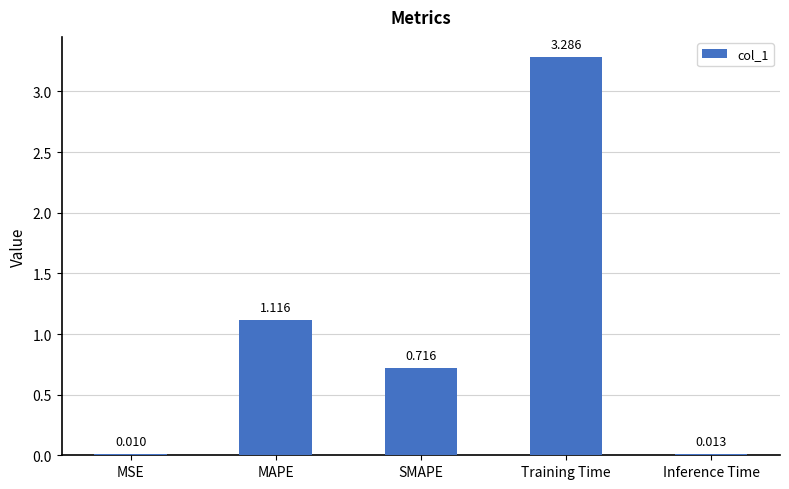

Which has a higher value, MAPE or MSE?

MAPE